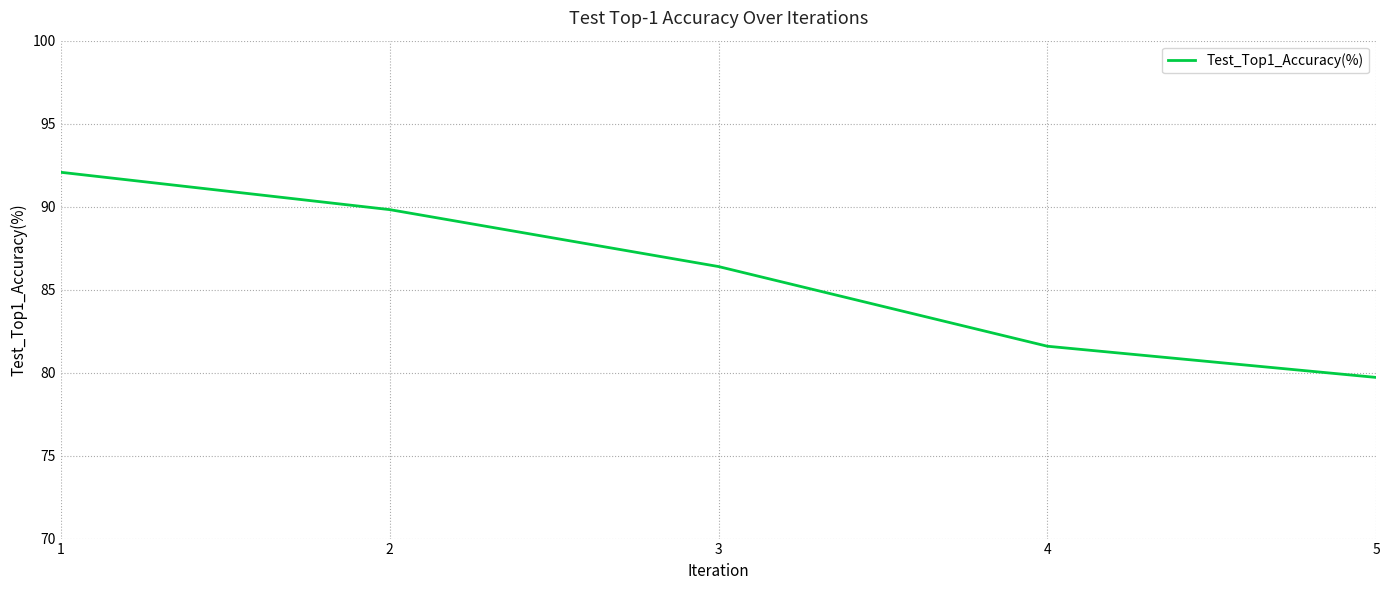

What is the sum of the values at 1 and 2?

181.9